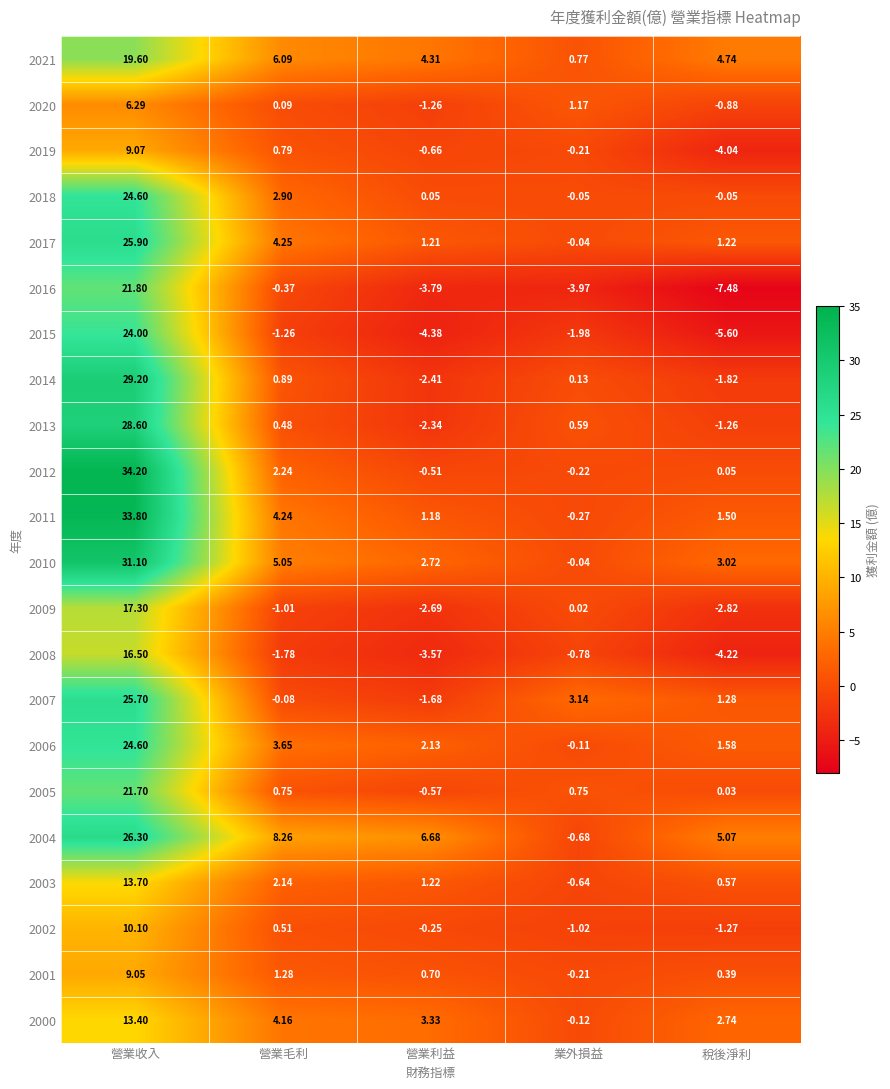

At which category does the chart reach its peak across all series?

營業收入